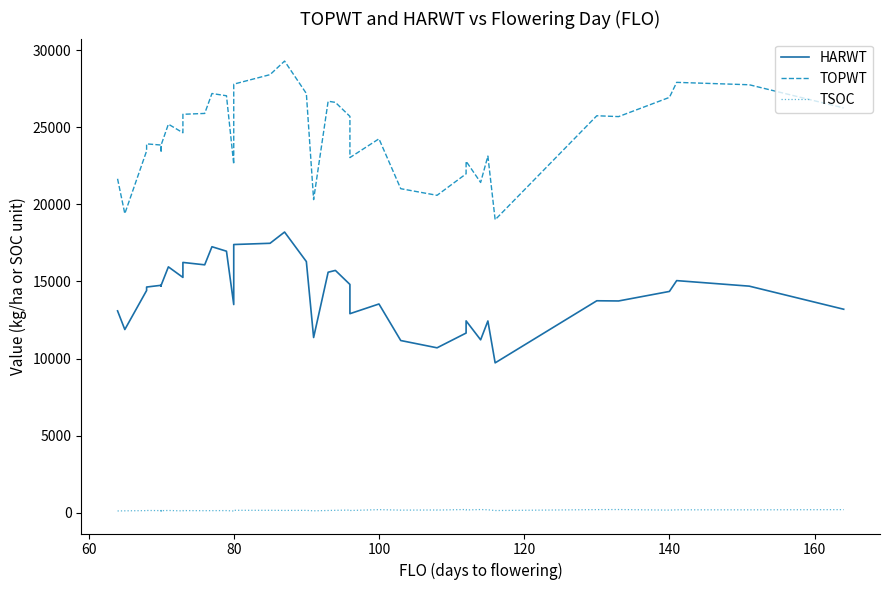

What are all the series names shown in the legend?

HARWT, TOPWT, TSOC